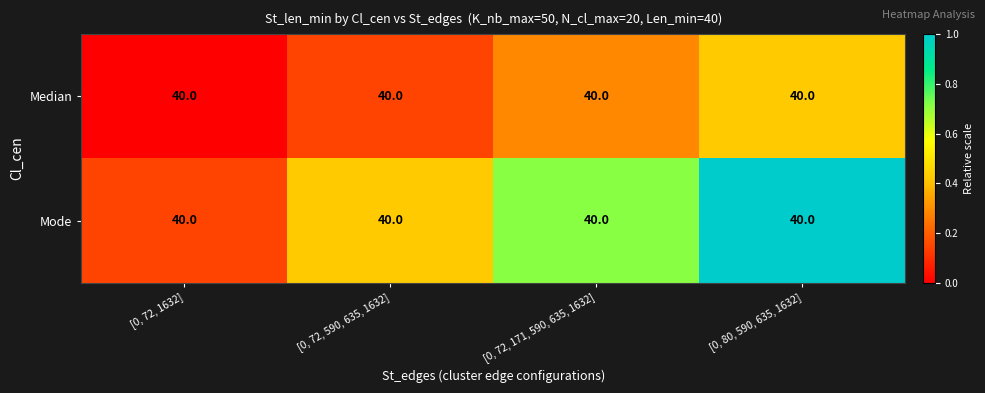

What is the total value across all series at [0, 72, 590, 635, 1632]?

0.6